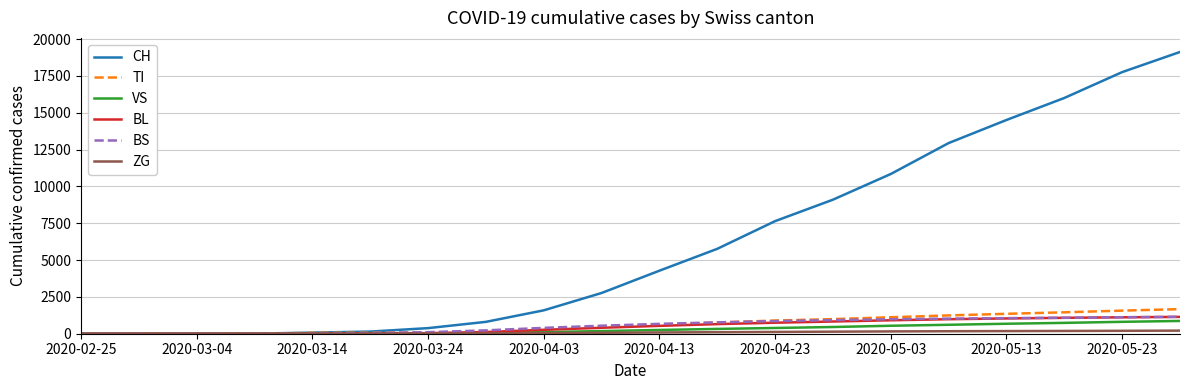

What is the highest value of the BS series?

1149